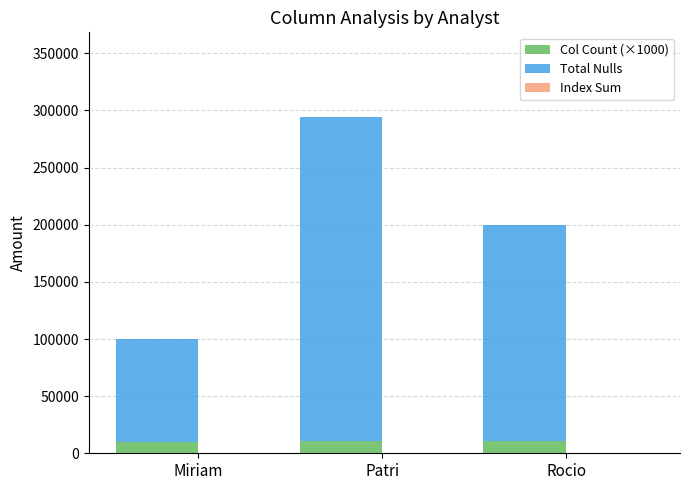

What is the value of the Col Count (×1000) bar at the 3rd from the left?

11000